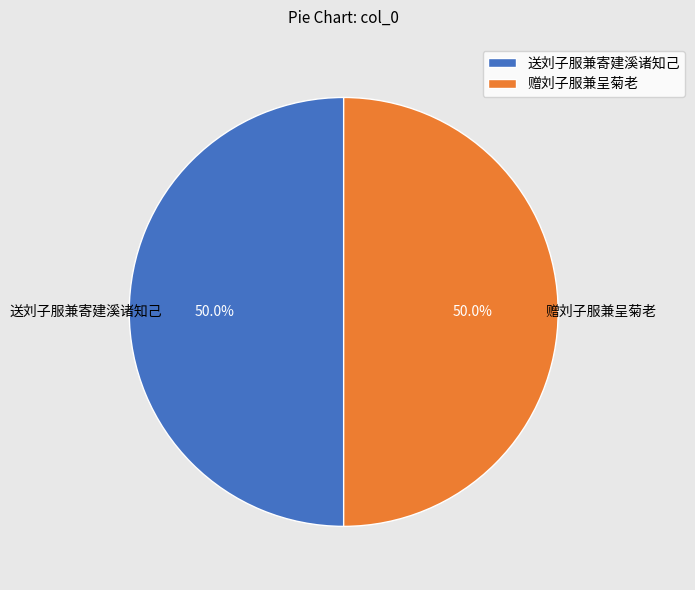

Count the number of slices in the pie.

2